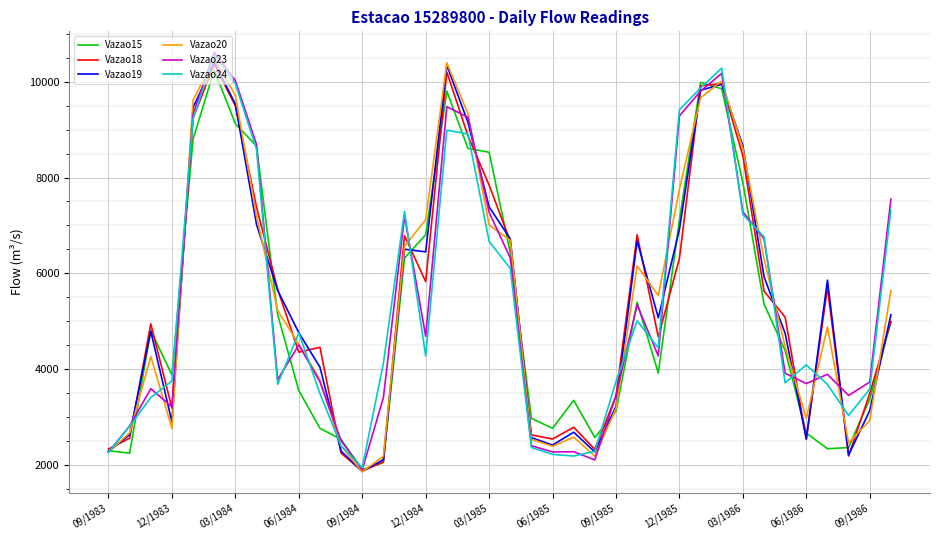

What is the maximum value for Vazao23?

10610